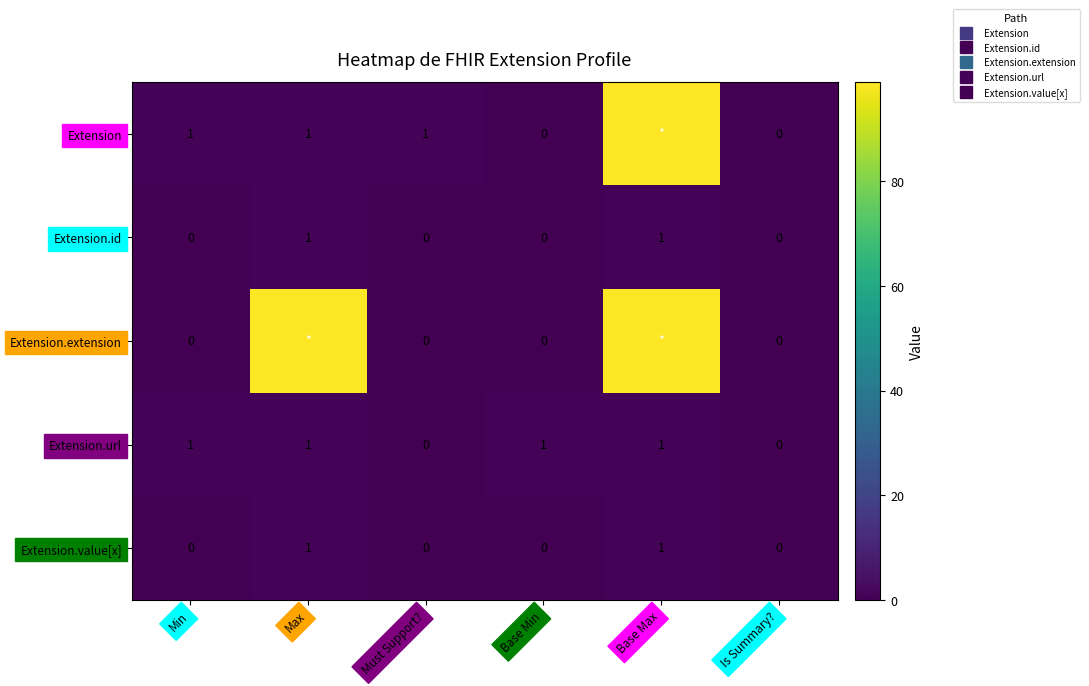

Is the value of Extension.value[x] at Min greater than the value of Extension.extension at Max?

No